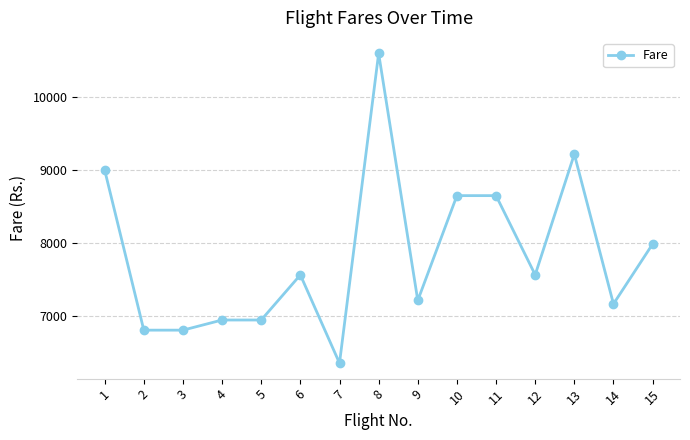

What is the difference between the maximum and second lowest values?

3792